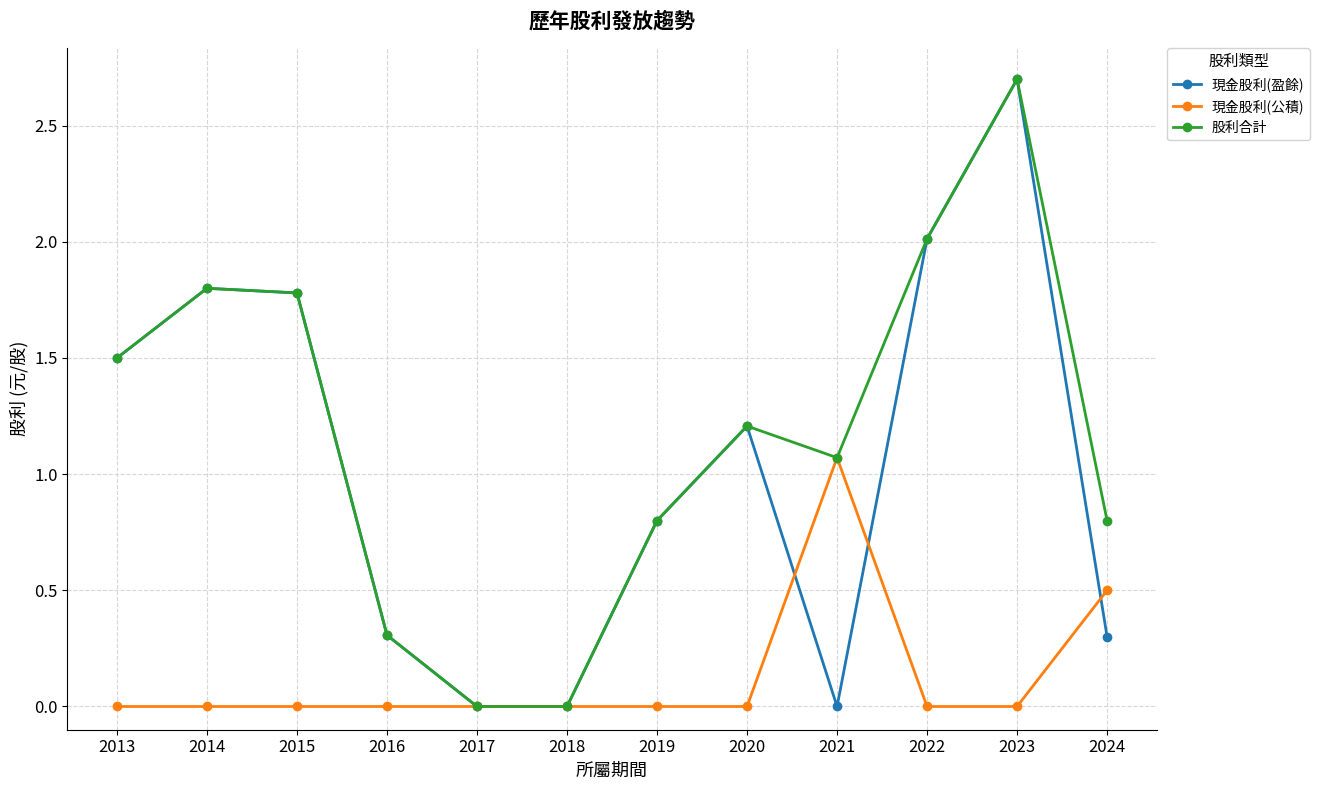

True or false: 現金股利(公積) and 現金股利(盈餘) intersect in this chart.

True